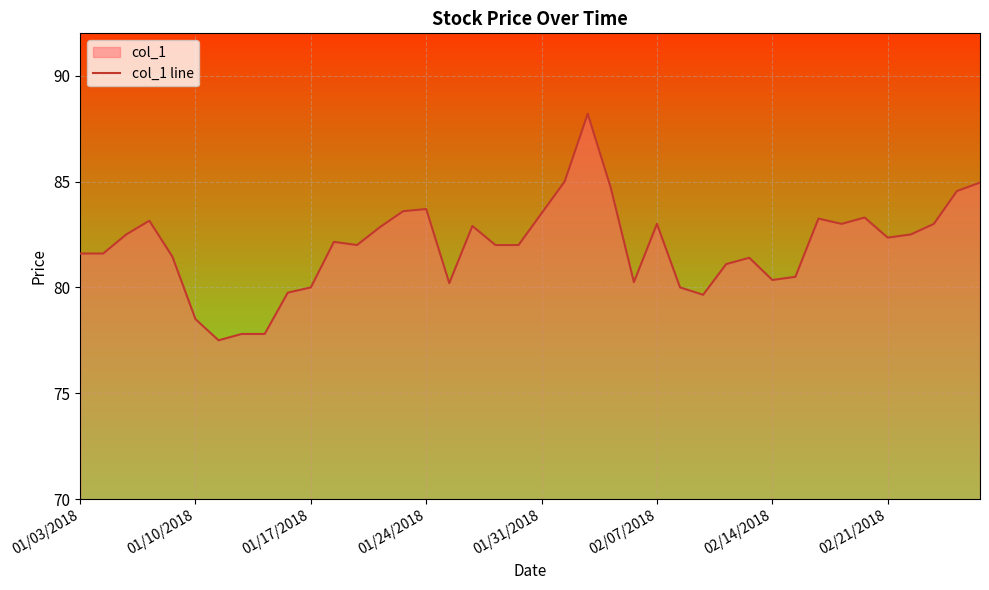

Is it true that the value at 01/17/2018 is 21.9?

False